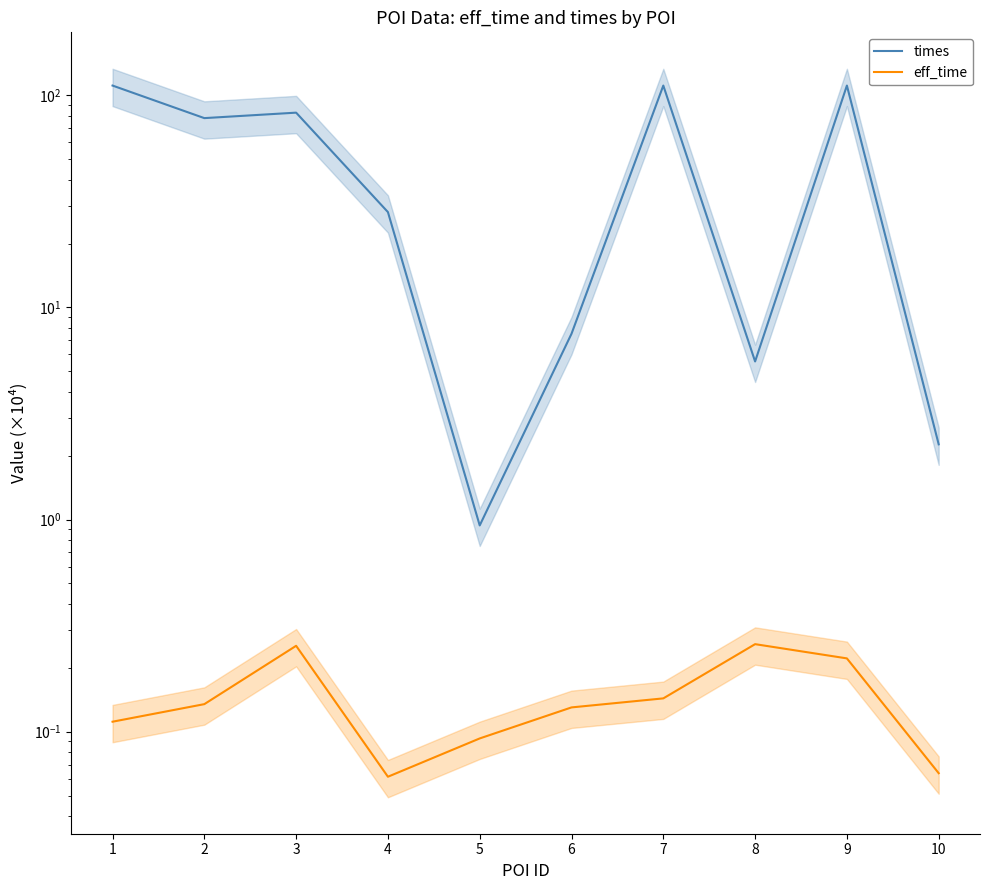

What is the value of the times point at the 4th from the left?

28.1